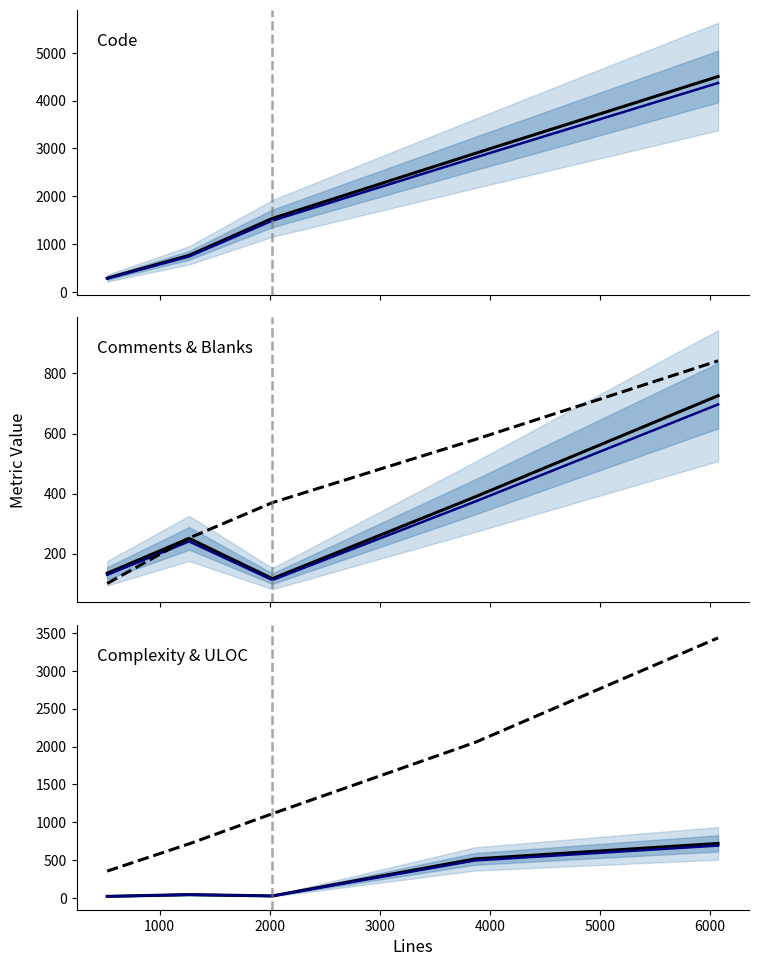

Is it true that Complexity equals 44 at 2000?

False